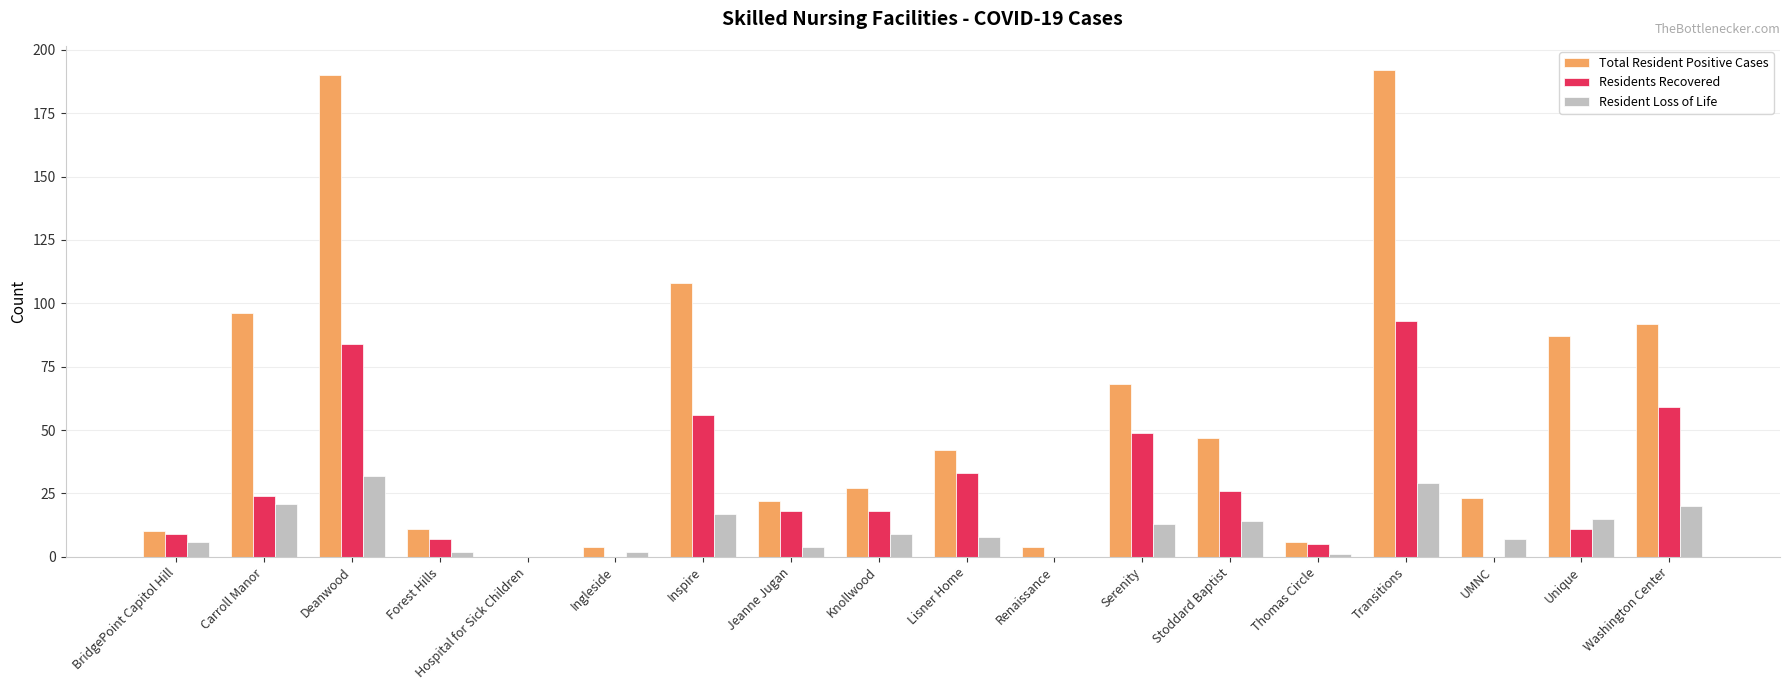

True or false: Total Resident Positive Cases has a value of 42 at Inspire.

False